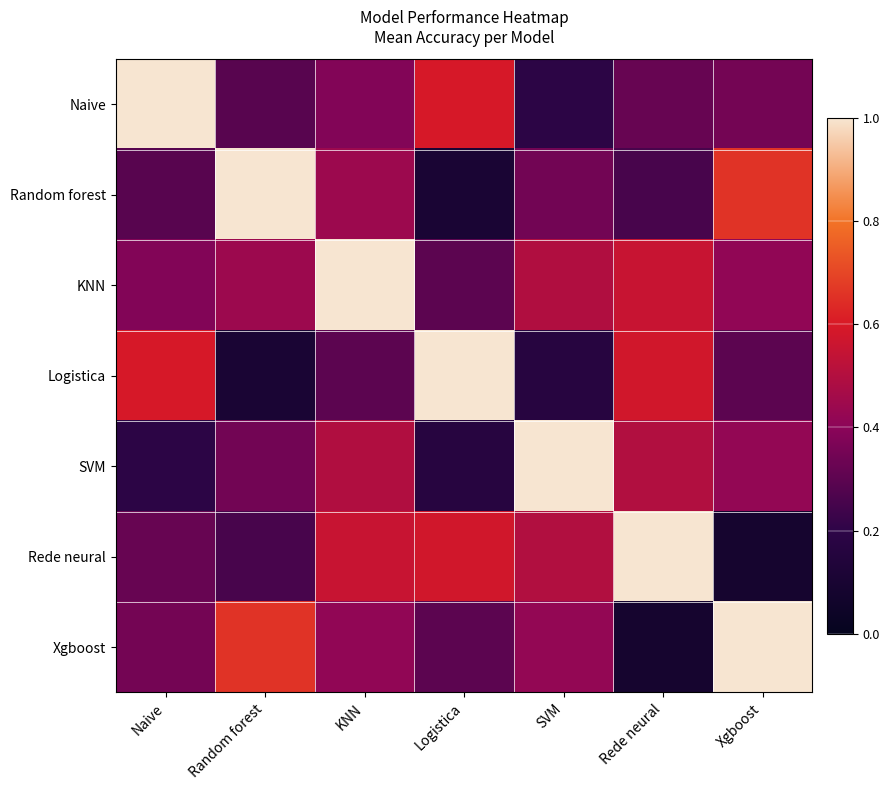

Reading left to right, extract all data points from this chart.

Naive: Naive=1.0	Random forest=0.3	KNN=0.4	Logistica=0.6	SVM=0.2	Rede neural=0.3	Xgboost=0.4
Random forest: Naive=0.3	Random forest=1.0	KNN=0.4	Logistica=0.1	SVM=0.3	Rede neural=0.3	Xgboost=0.7
KNN: Naive=0.4	Random forest=0.4	KNN=1.0	Logistica=0.3	SVM=0.5	Rede neural=0.6	Xgboost=0.4
Logistica: Naive=0.6	Random forest=0.1	KNN=0.3	Logistica=1.0	SVM=0.2	Rede neural=0.6	Xgboost=0.3
SVM: Naive=0.2	Random forest=0.3	KNN=0.5	Logistica=0.2	SVM=1.0	Rede neural=0.5	Xgboost=0.4
Rede neural: Naive=0.3	Random forest=0.3	KNN=0.6	Logistica=0.6	SVM=0.5	Rede neural=1.0	Xgboost=0.1
Xgboost: Naive=0.4	Random forest=0.7	KNN=0.4	Logistica=0.3	SVM=0.4	Rede neural=0.1	Xgboost=1.0